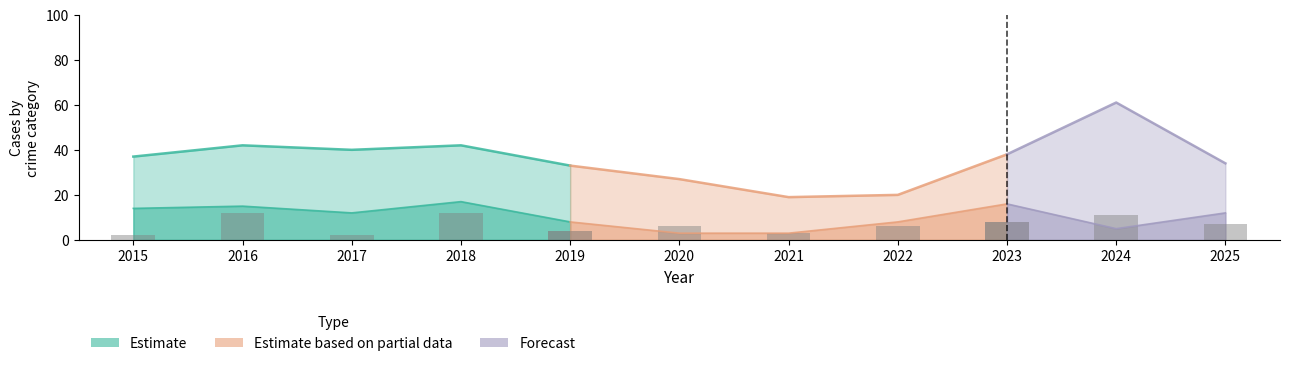

At which category is the sum across all series the highest?

2024